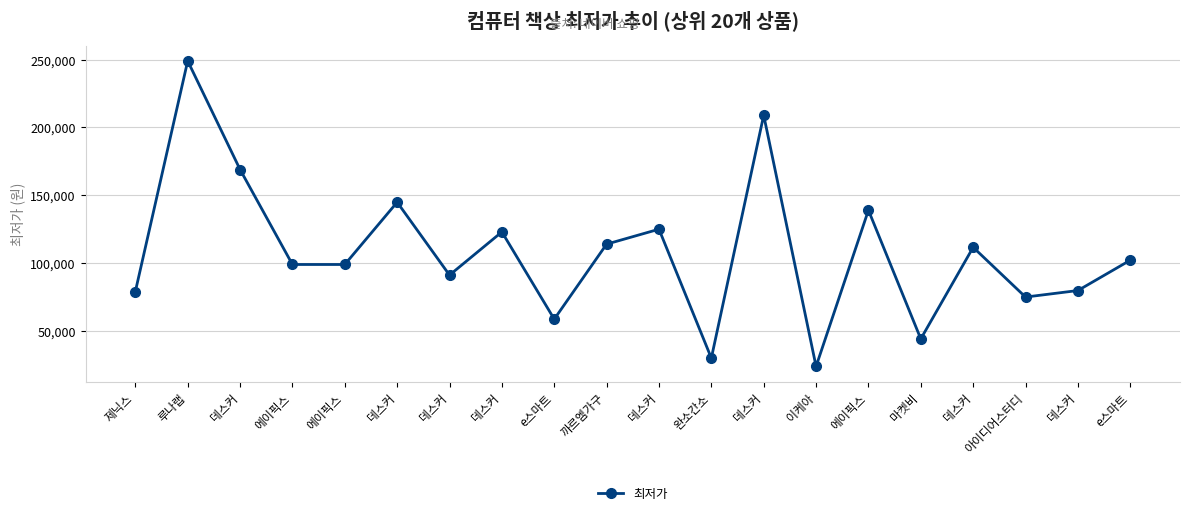

Does the chart display data point markers on the line(s)?

Yes